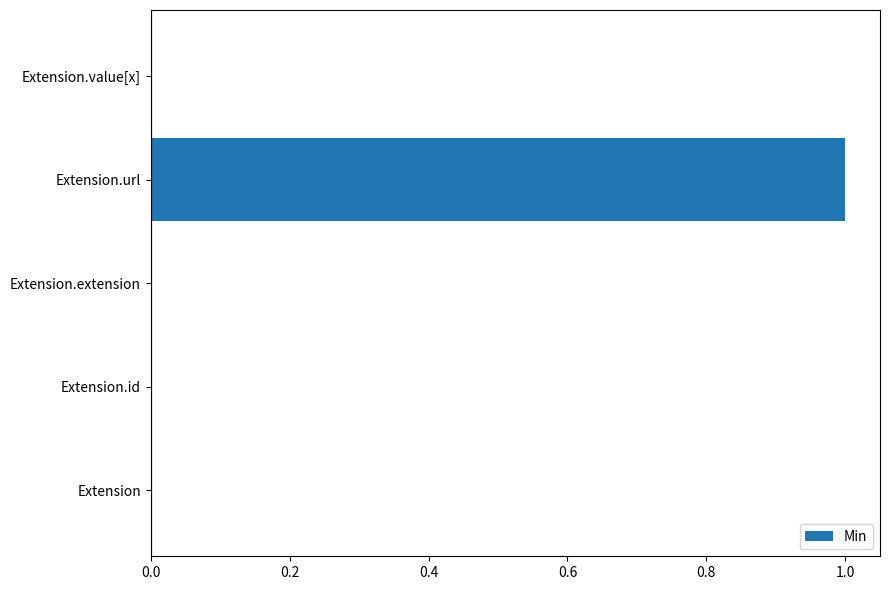

True or false: the data shows 0 at Extension.value[x].

True